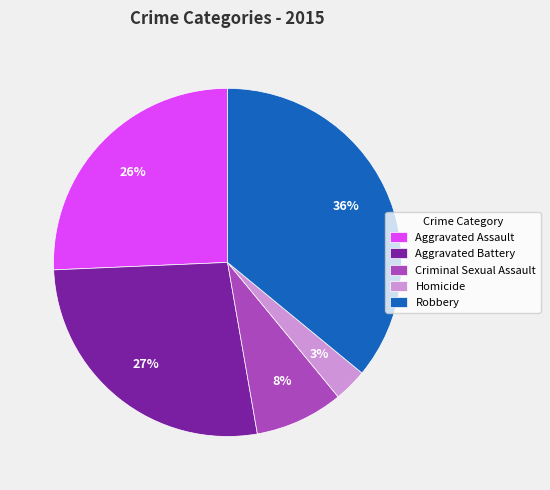

Which has a higher value, Aggravated Battery or Homicide?

Aggravated Battery